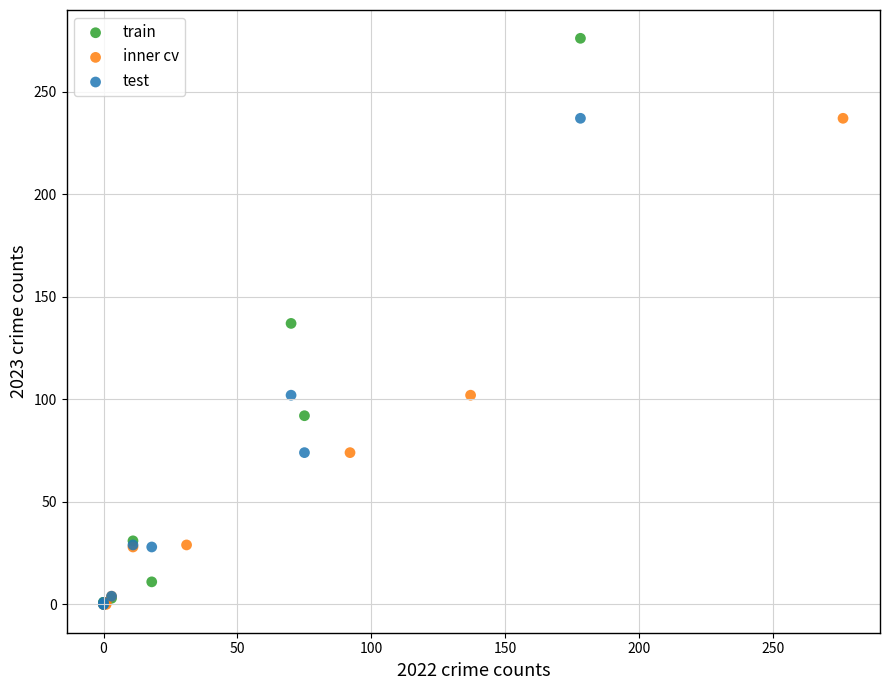

Which series contains the highest Y value?

train